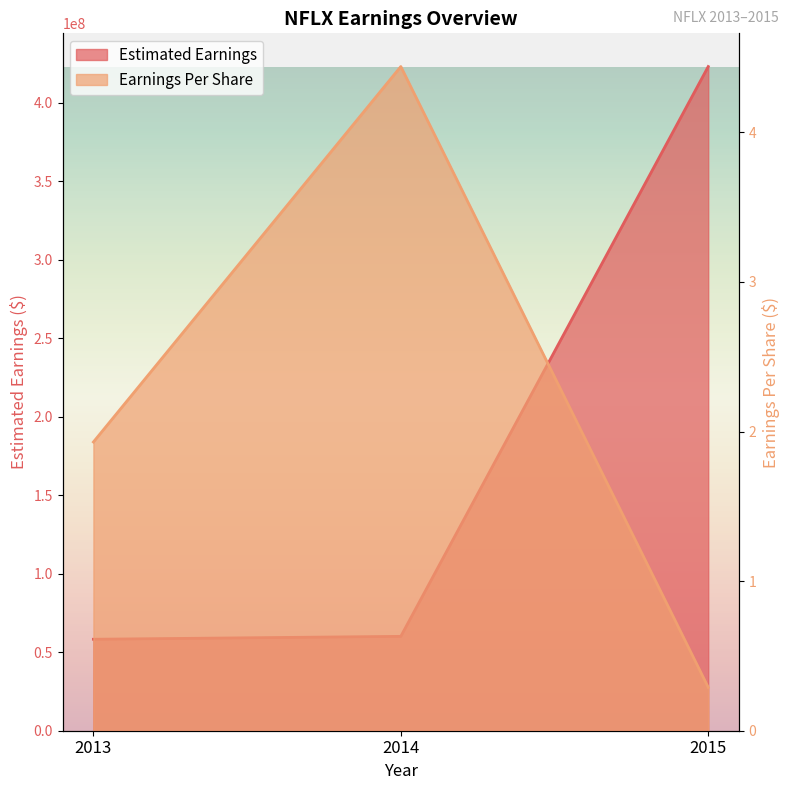

What are all the series names shown in the legend?

Earnings Per Share, Estimated Earnings